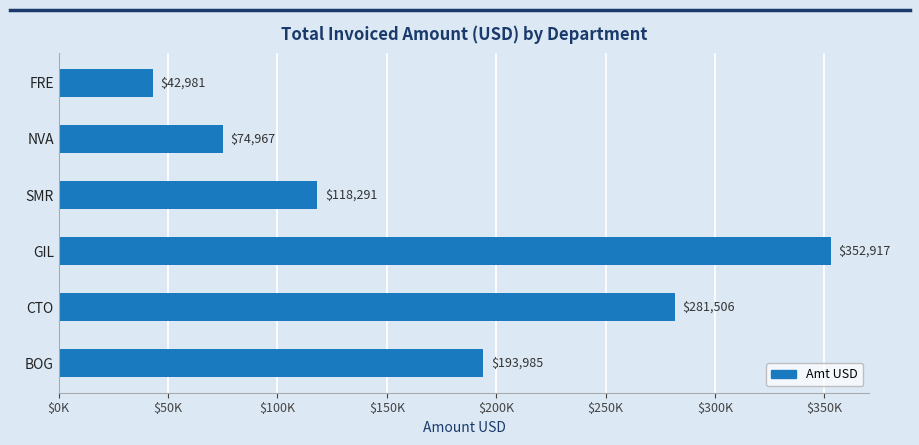

How many bars are there in total?

6